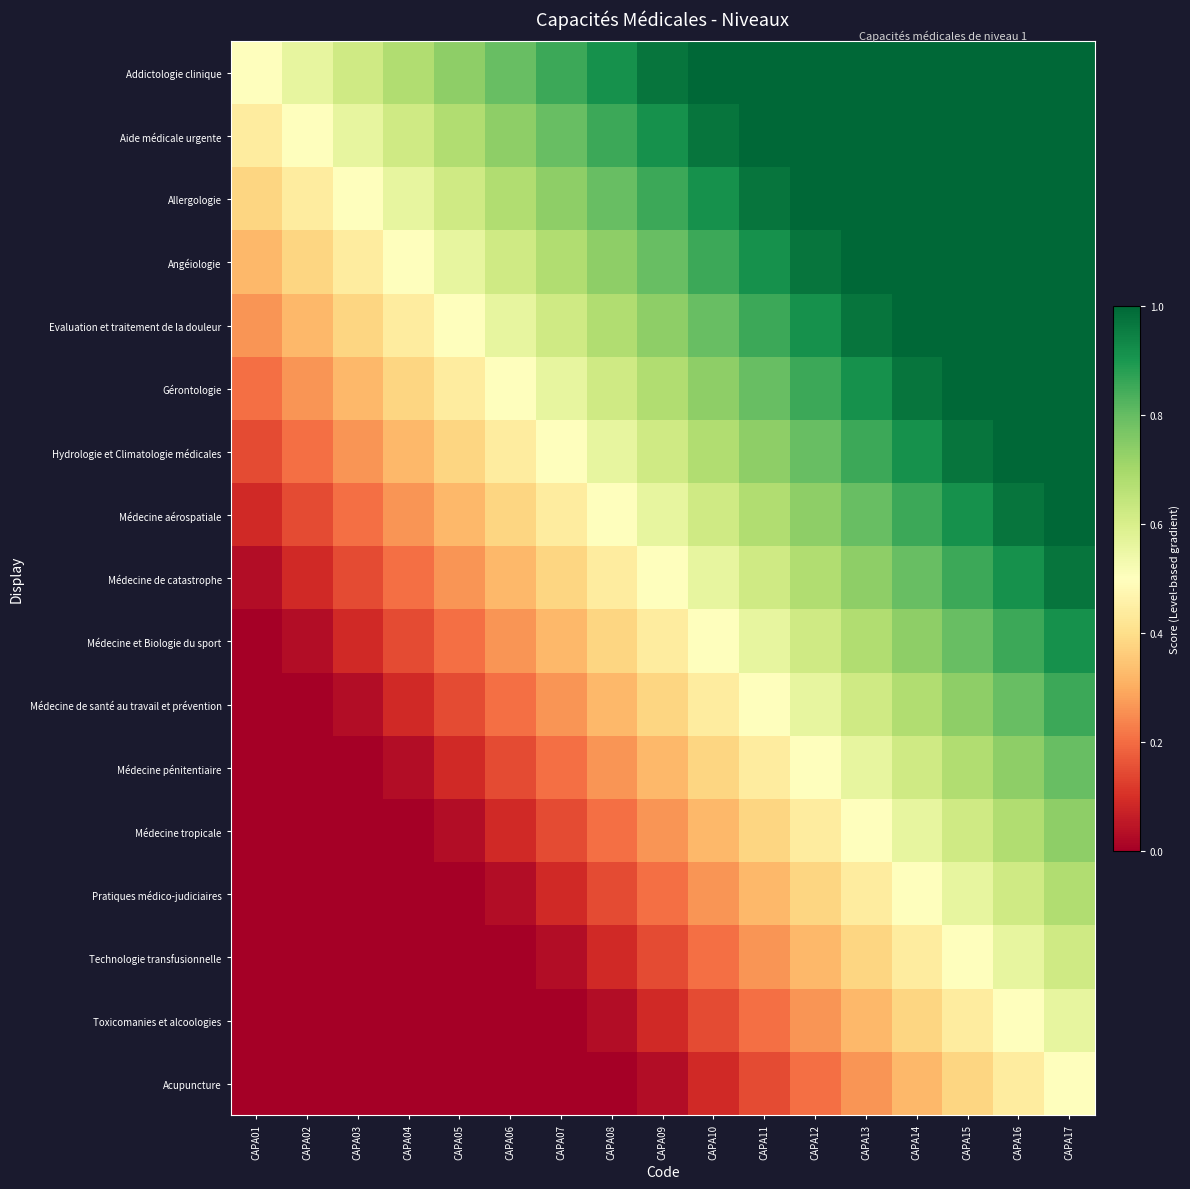

Rank the series at CAPA11 from lowest to highest value.

Acupuncture, Toxicomanies et alcoologies, Technologie transfusionnelle, Pratiques médico-judiciaires, Médecine tropicale, Médecine pénitentiaire, Médecine de santé au travail et prévention, Médecine et Biologie du sport, Médecine de catastrophe, Médecine aérospatiale, Hydrologie et Climatologie médicales, Gérontologie, Evaluation et traitement de la douleur, Angéiologie, Allergologie, Addictologie clinique, Aide médicale urgente